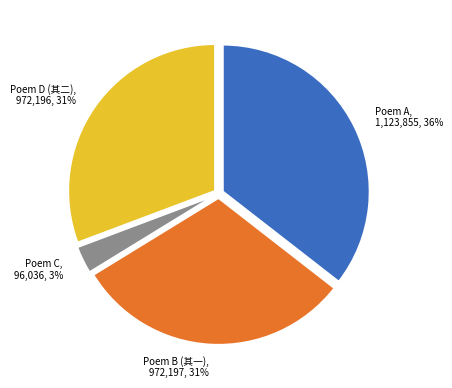

To the nearest percent, what percentage of the pie is Poem A?

36%